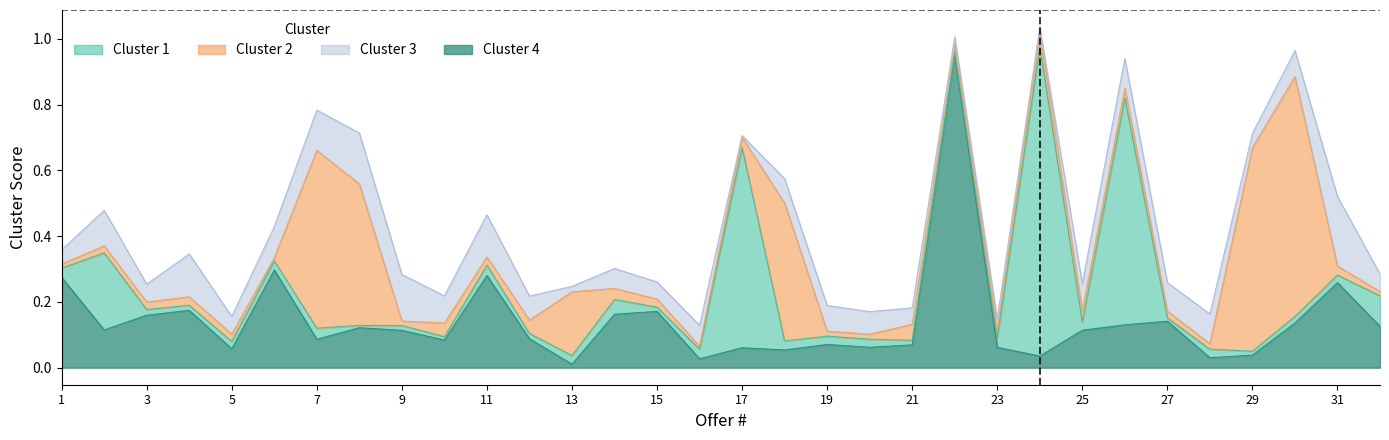

What is the difference between the maximum and second lowest values in the Cluster 3 series?

0.2